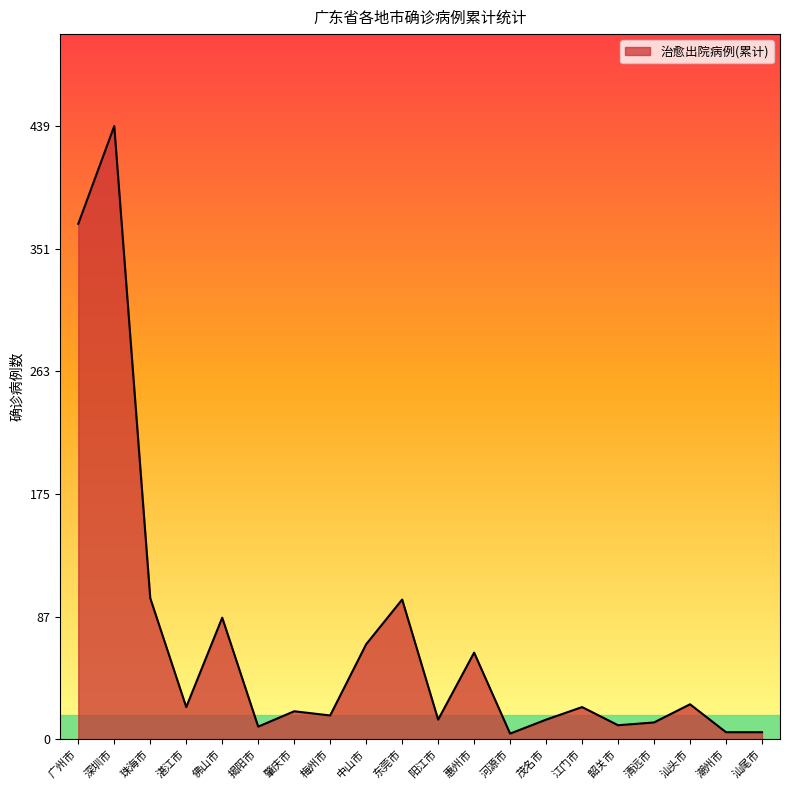

Between 潮州市 and 肇庆市, which is larger?

肇庆市